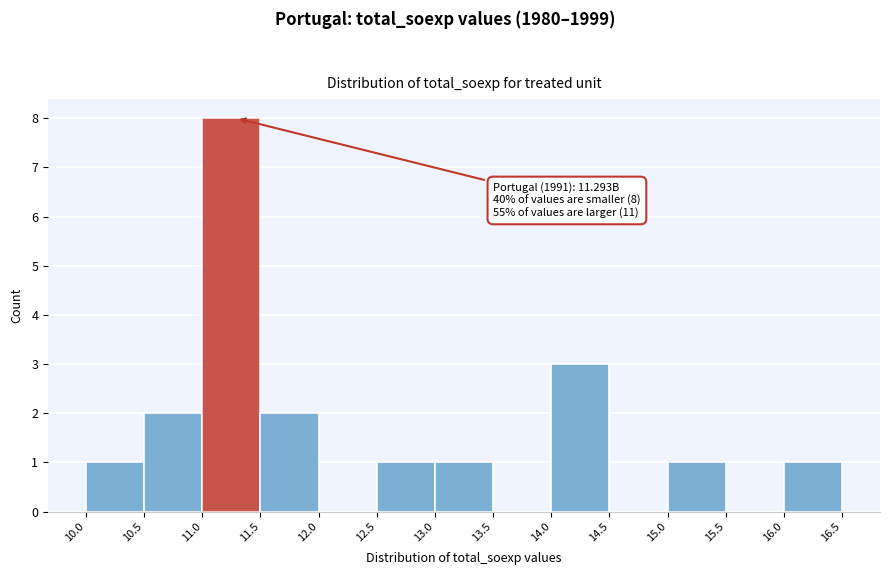

Over which range of the x-axis is the bar tallest?

11.0 to 11.5